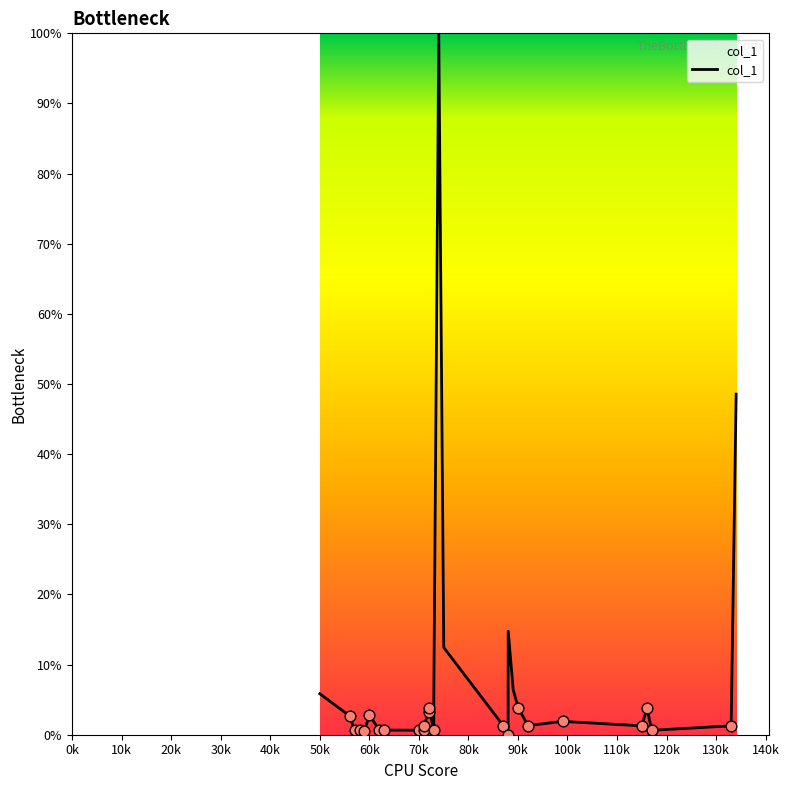

What is the maximum value shown in the chart?

100.0